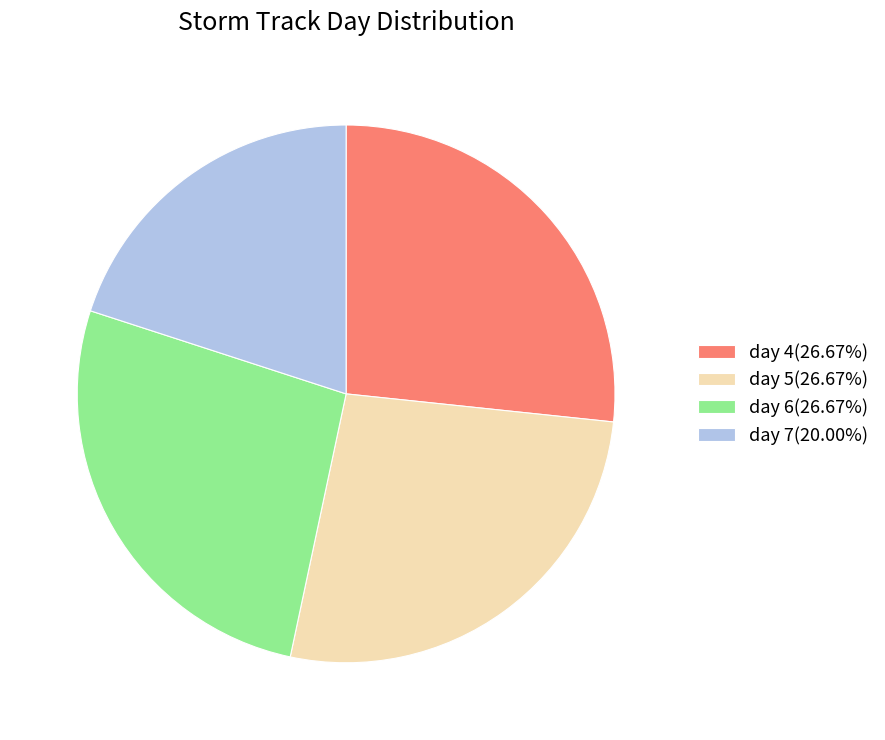

Is there a majority slice in this chart?

No